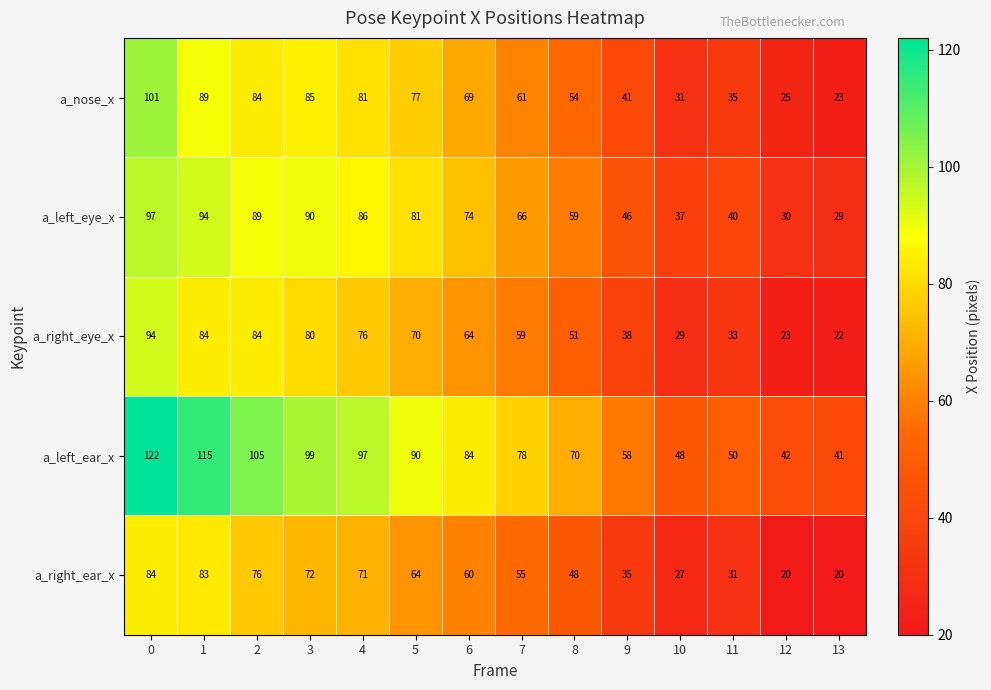

What is the lowest value of the a_right_ear_x series?

20